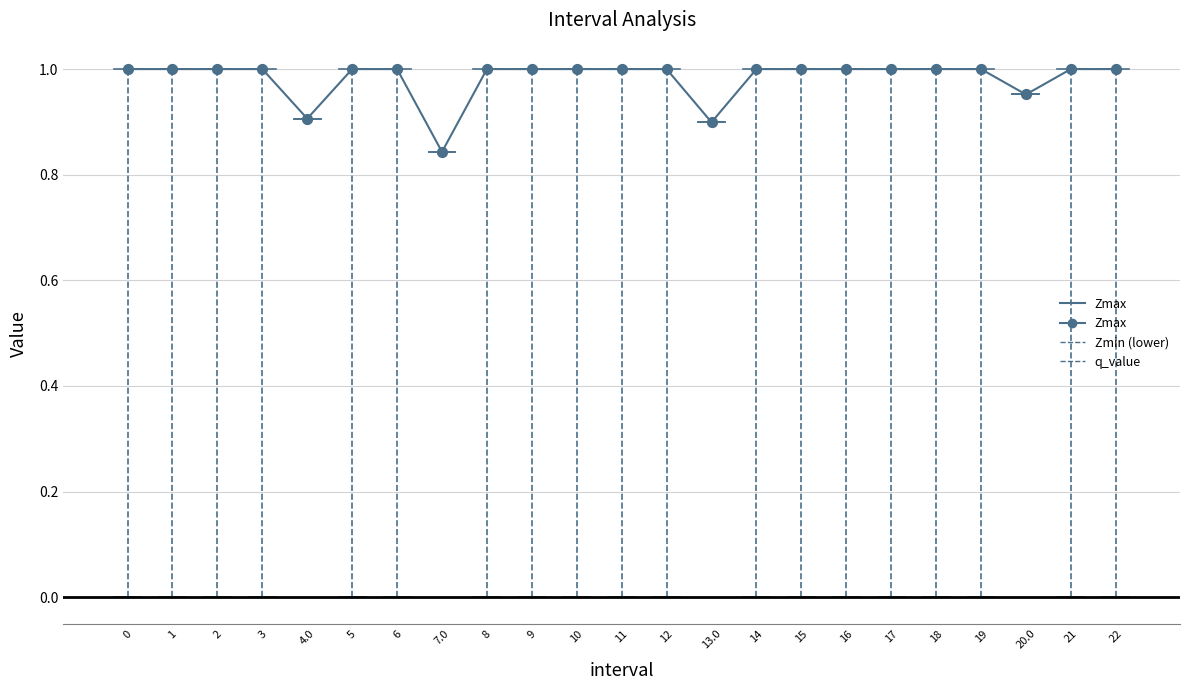

Approximately how many times larger is the value at 7.0 compared to 19?

0.8